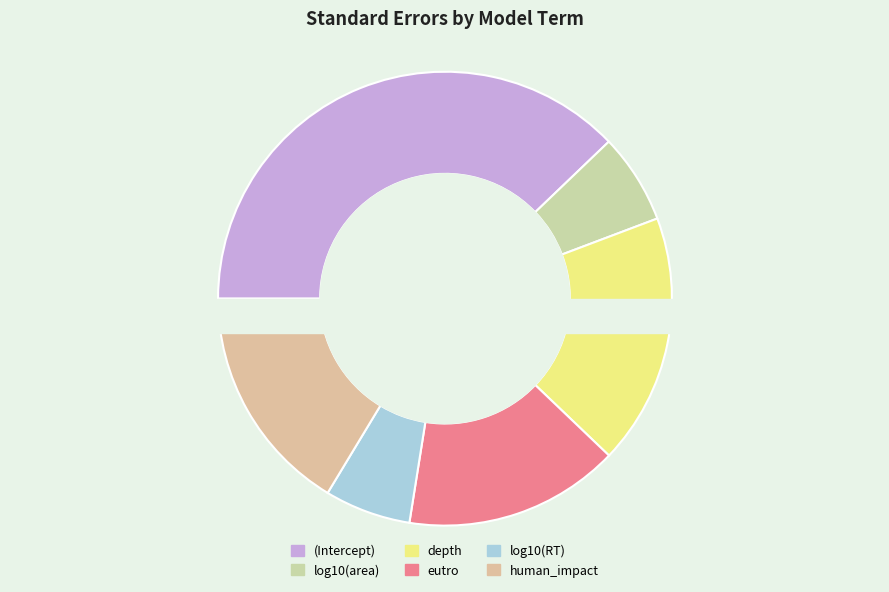

To the nearest percent, what percentage of the pie is log10(RT)?

6%